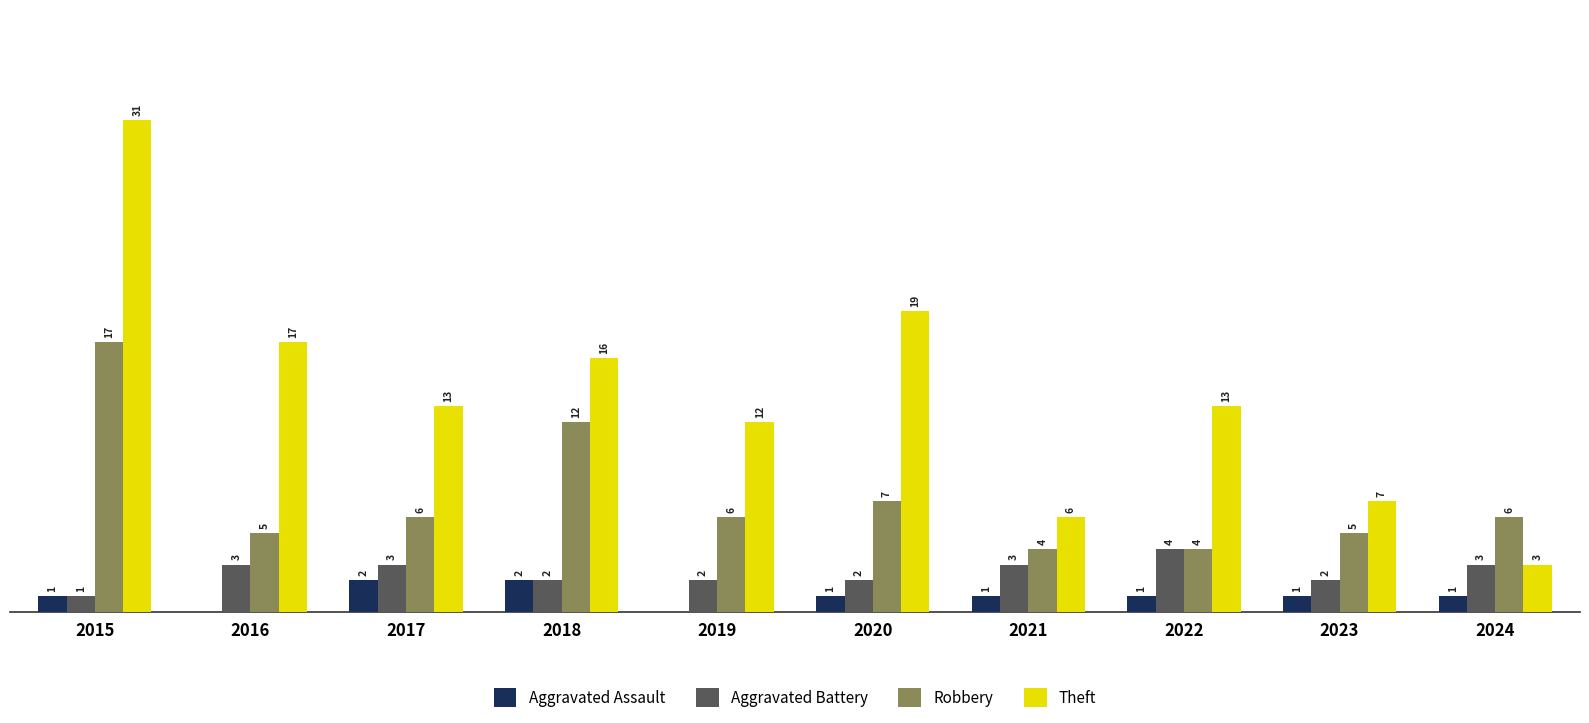

Which series changed the most between 2017 and 2019?

Aggravated Assault